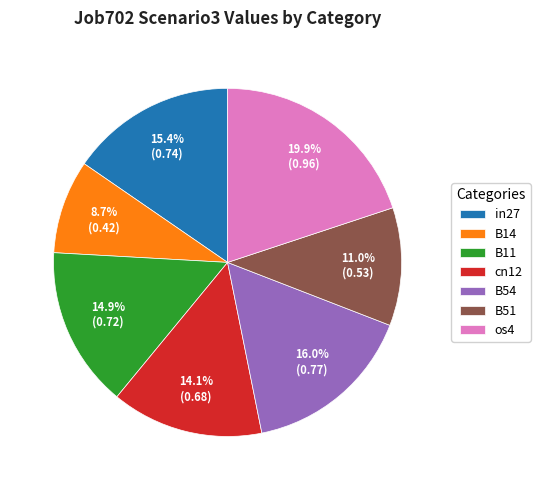

Does any single category account for the majority?

No